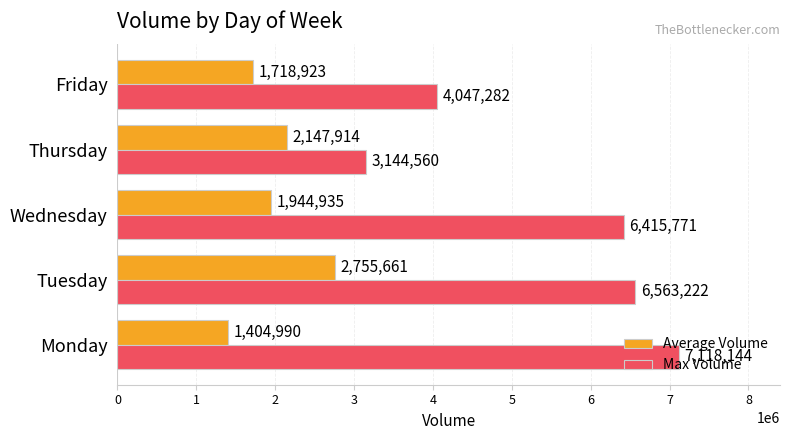

Rank the series by their average value, from highest to lowest.

Max Volume, Average Volume